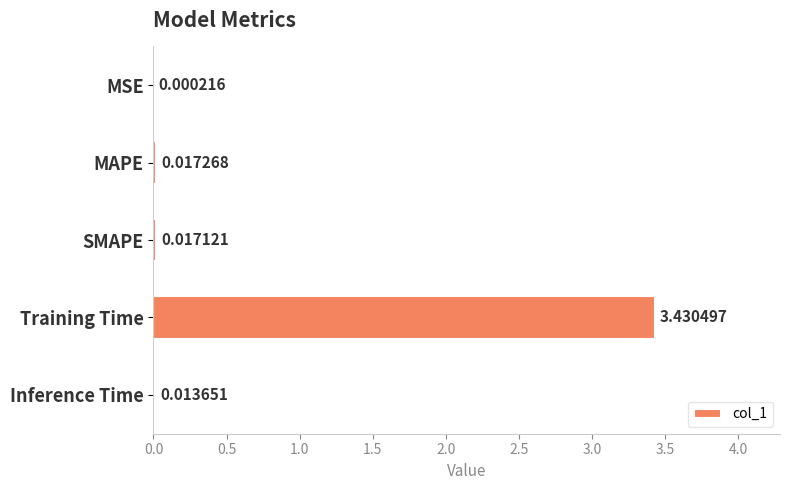

What is the average value?

0.7